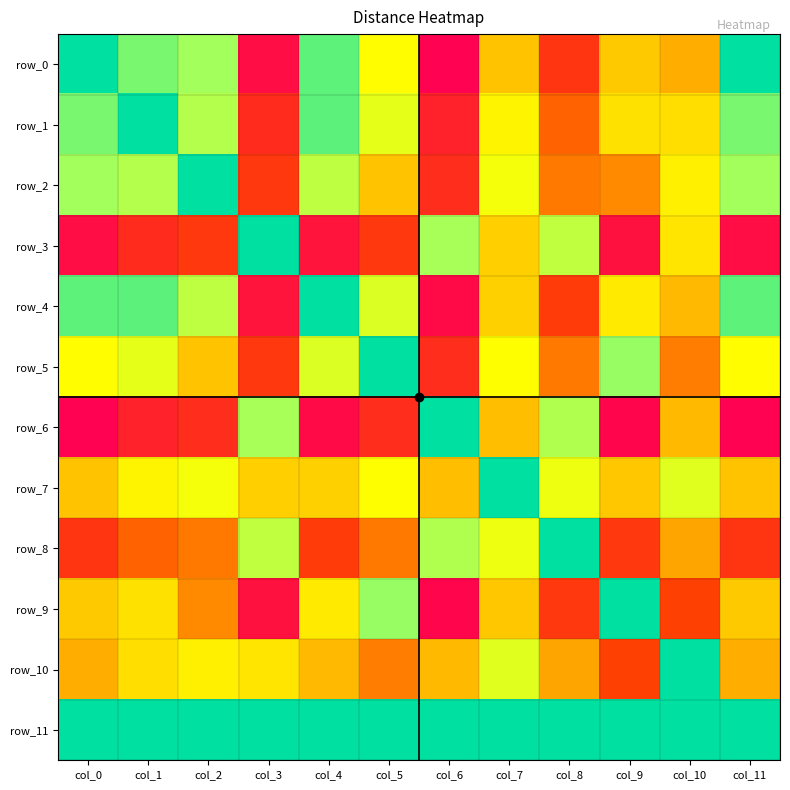

Which category has the lowest value in the row_5 series?

col_5